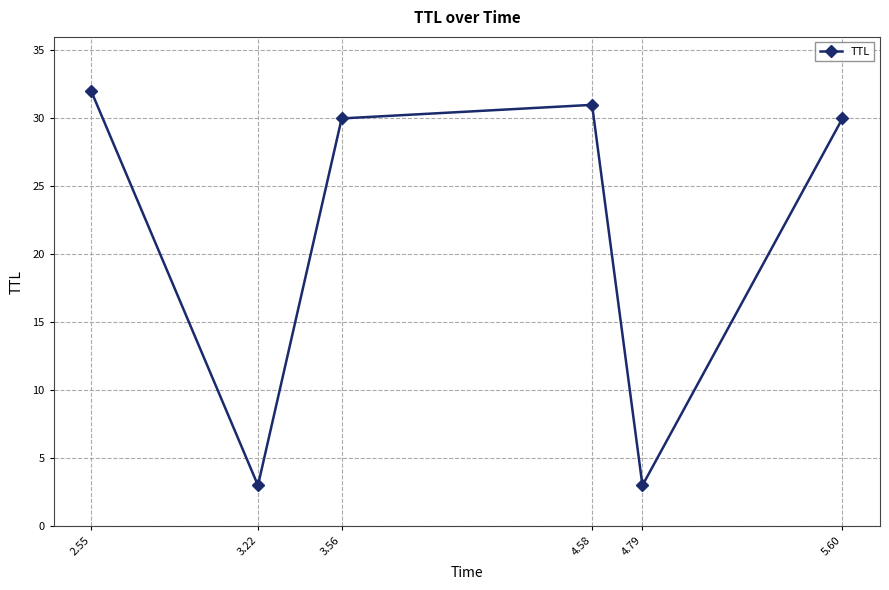

What is the maximum value shown in the chart?

32